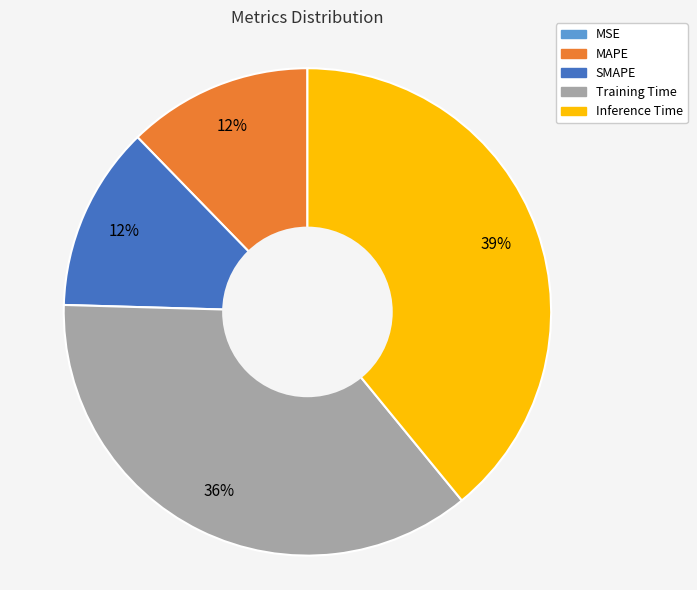

The Inference Time slice represents 51% of the pie. True or false?

False